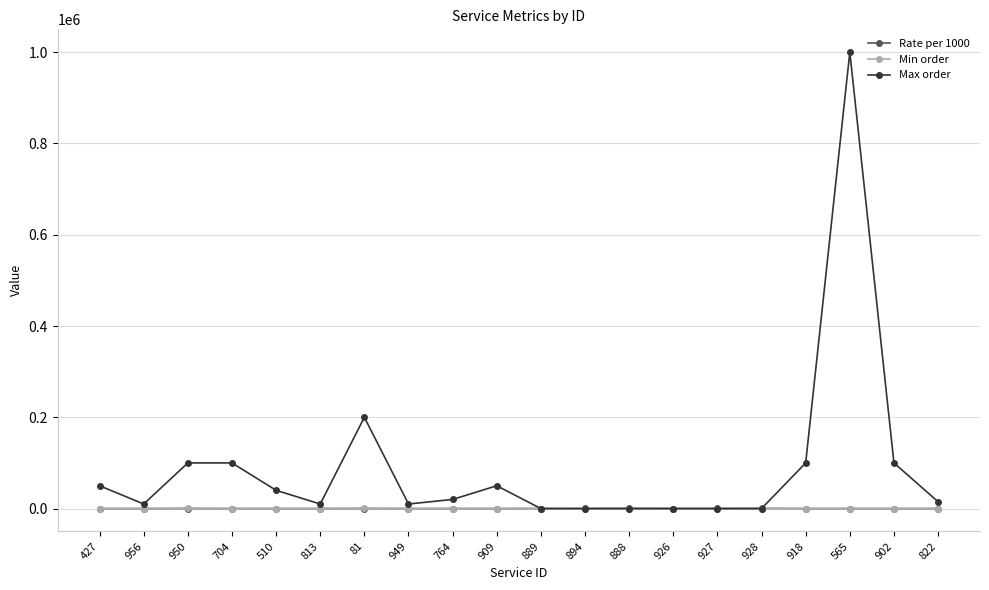

What is the difference between the second highest and minimum values in the Rate per 1000 series?

399.9